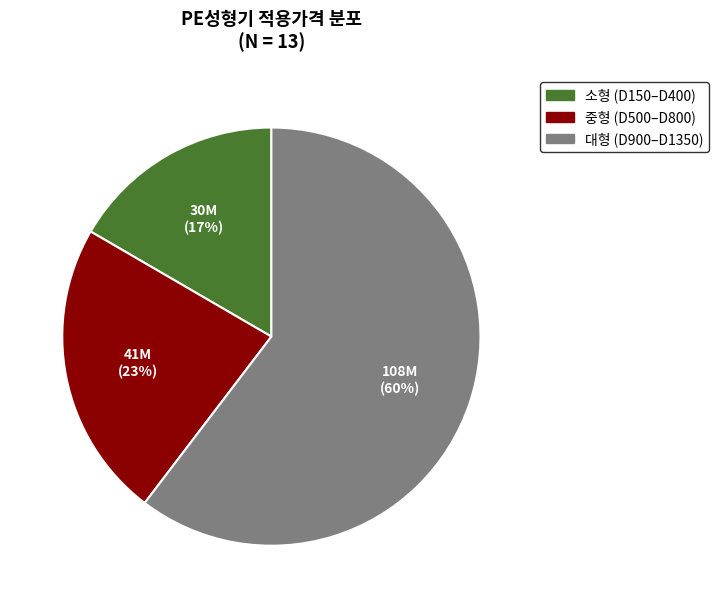

How many slices are in this pie chart?

3